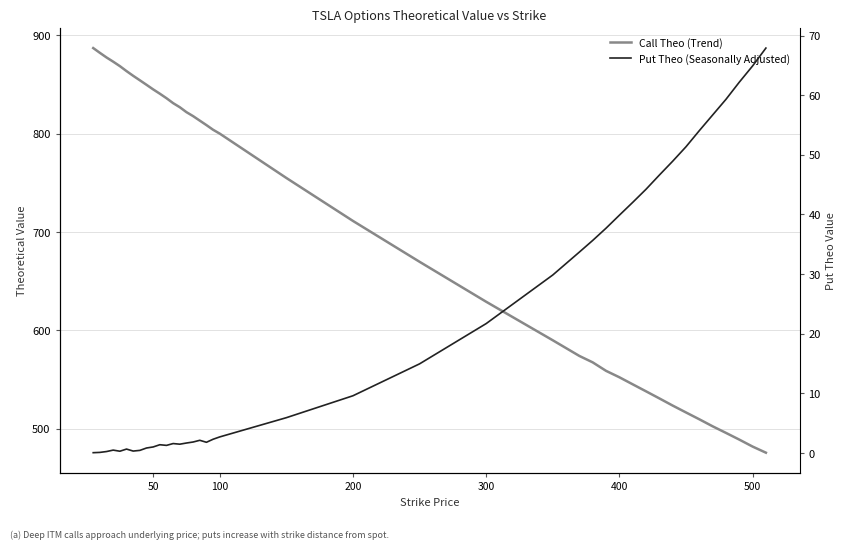

Count the number of data series in this chart.

2